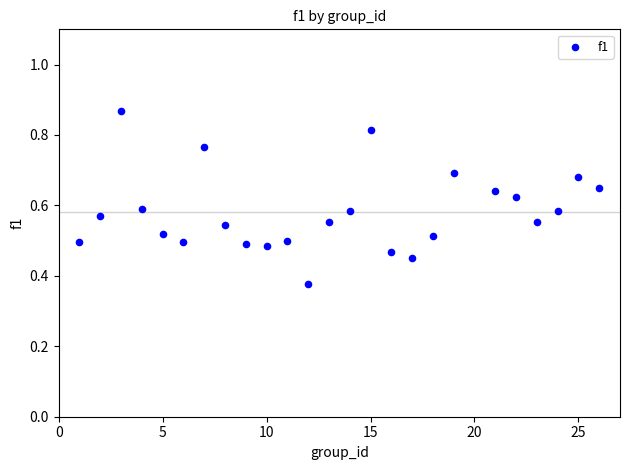

What is the range of X values (max minus min)?

25.0